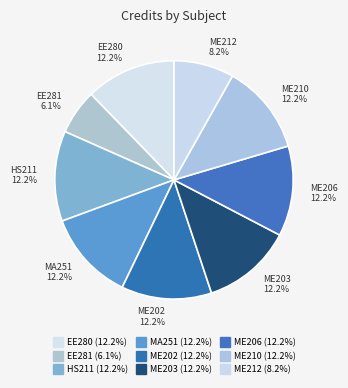

To the nearest percent, what is the combined percentage of MA251 and ME212?

20%